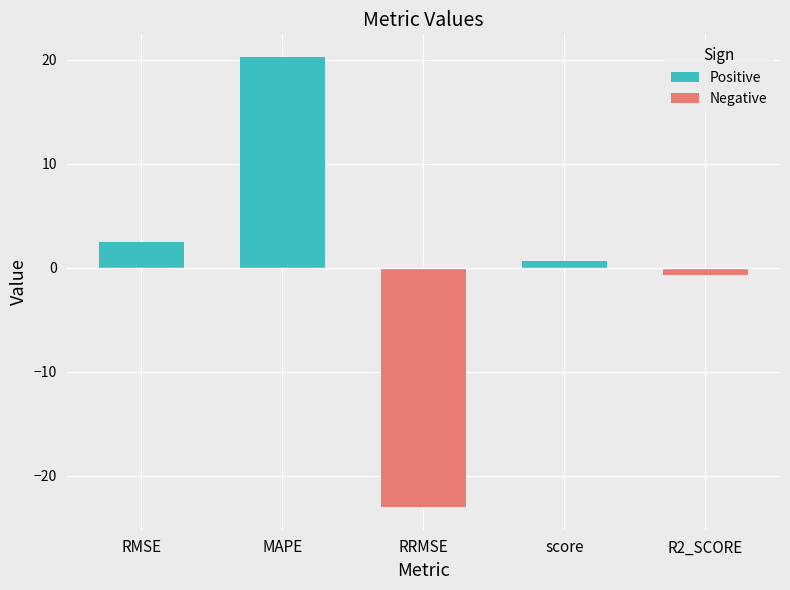

Where is the data nearest to the value -1?

R2_SCORE